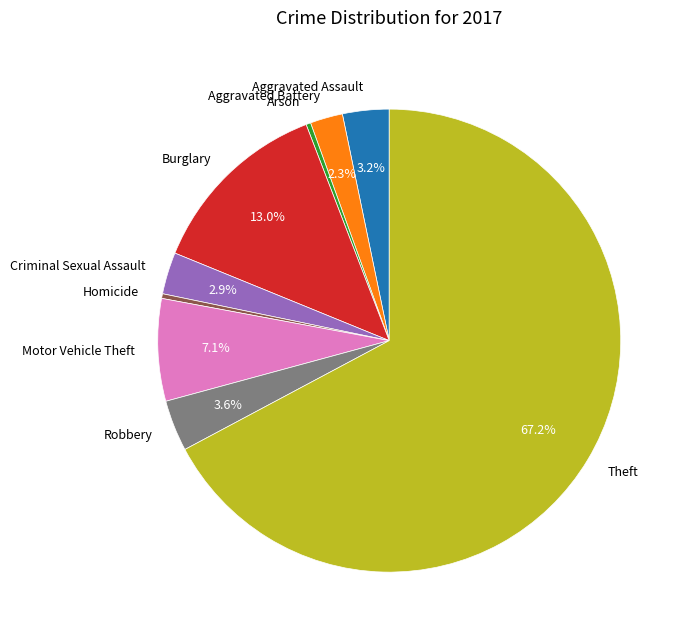

To the nearest percent, what is the difference between the largest and smallest slice percentages?

67%